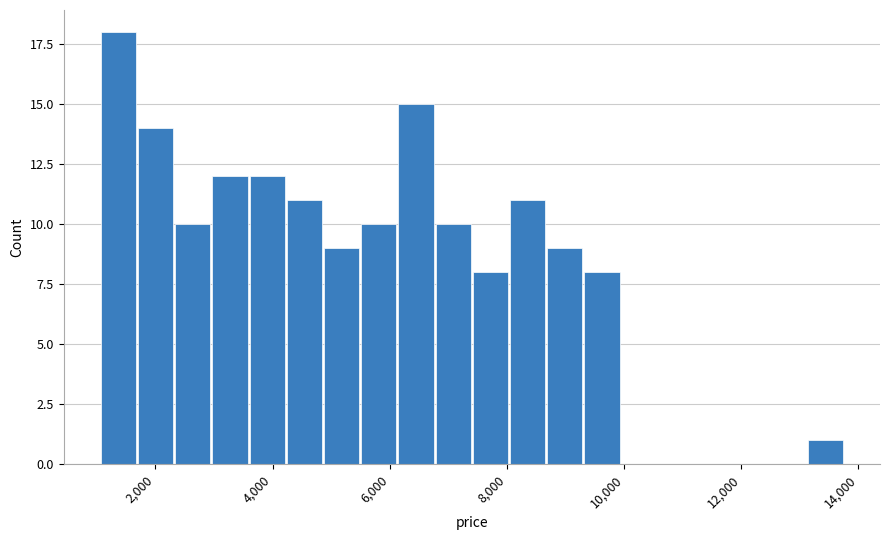

Read against the x-axis, roughly where is the centre of the tallest bar?

1400